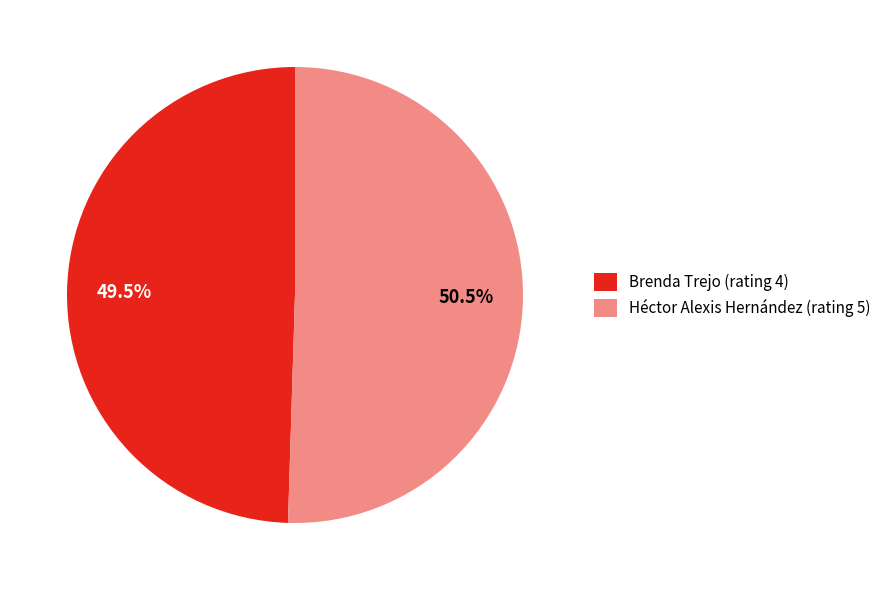

Is the sum of Brenda Trejo (rating 4) and Héctor Alexis Hernández (rating 5) greater than half?

Yes